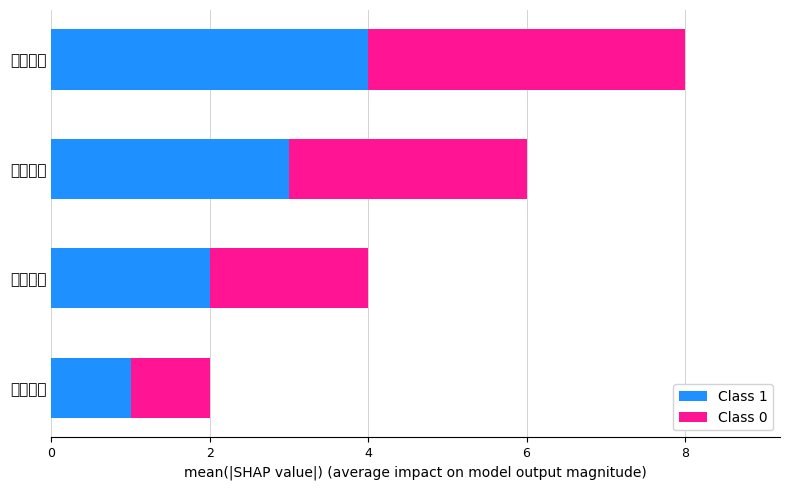

The value of Class 1 at 地下部分 is 2. True or false?

False